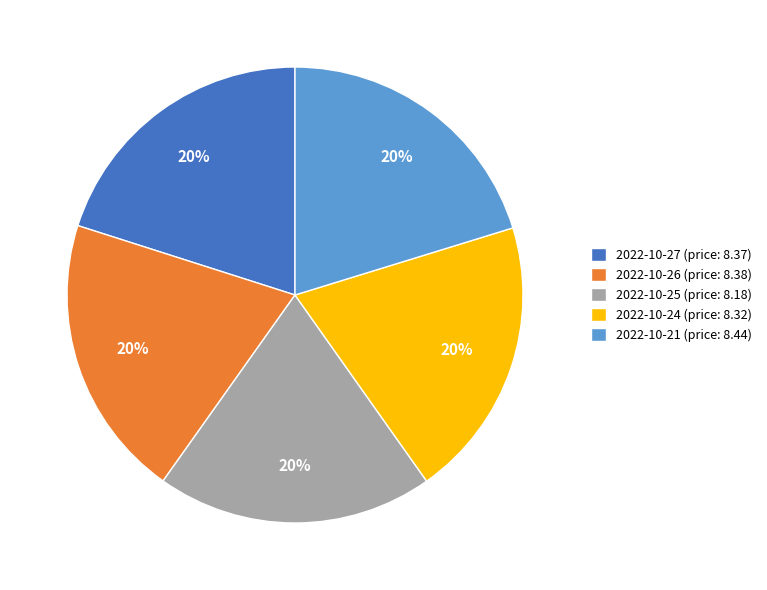

Combined, do 2022-10-26 and 2022-10-24 account for over 50%?

No